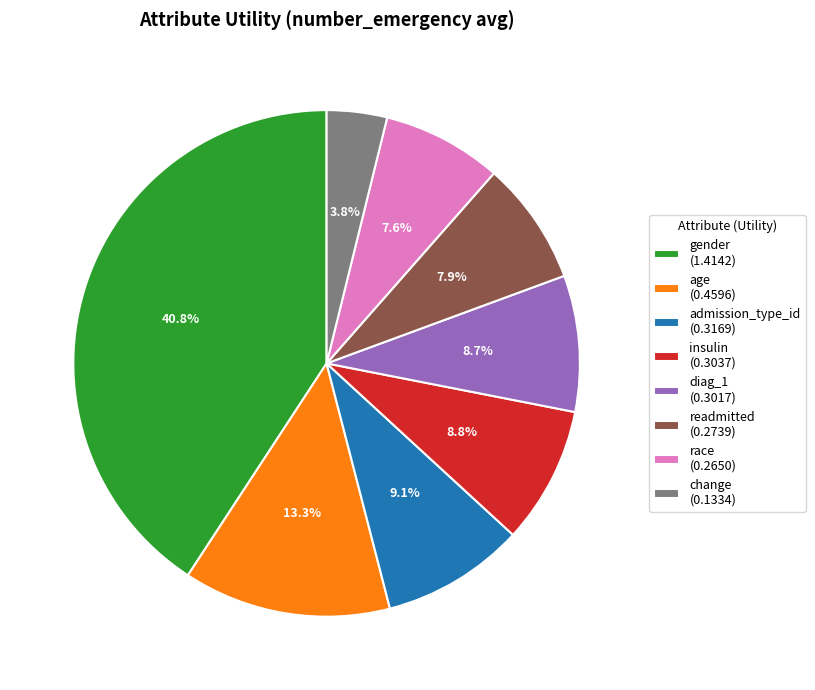

Combined, what portion of the pie is change (0.1334) and readmitted (0.2739)?

11.7%